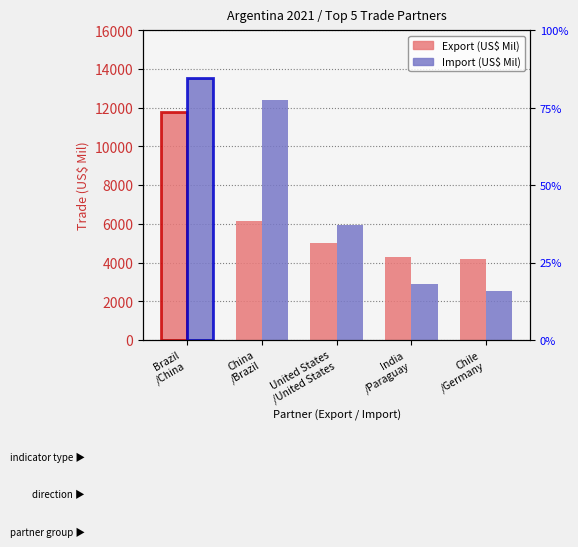

What are all the series names shown in the legend?

Export, Import